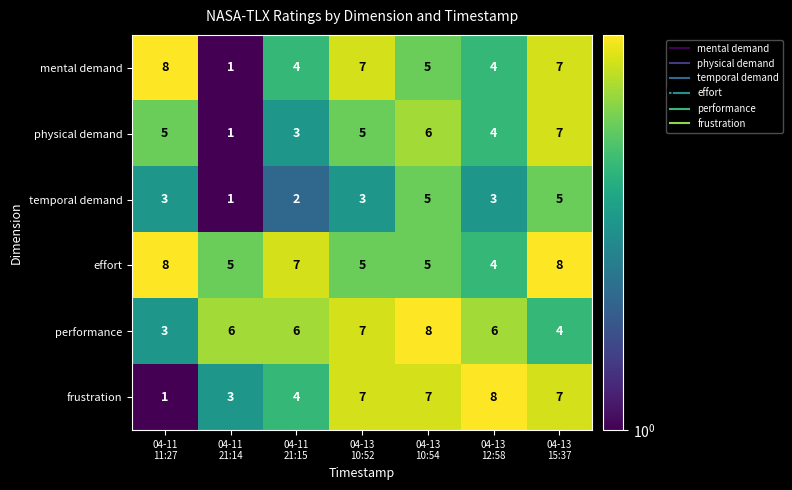

How many frustration values are between 3 and 7?

5